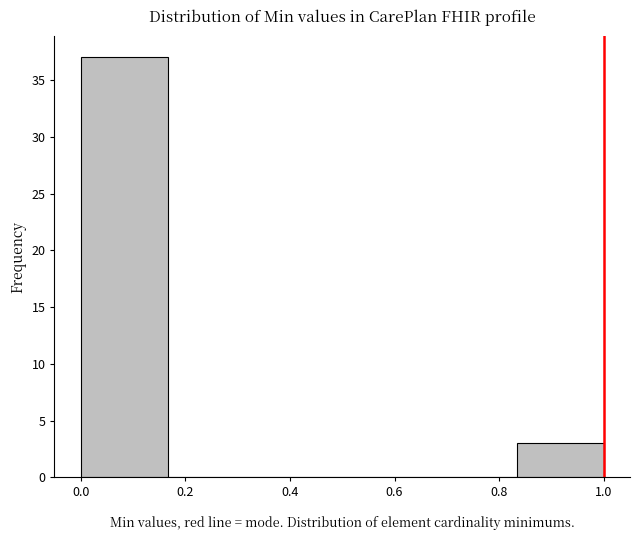

Reading left to right, list every bar in this chart as the range it spans on the x-axis followed by its height. Neither the bar edges nor the heights are printed on the chart, so give them approximately, as read against the axes.

0.00 to 0.16: 37
0.16 to 0.34: 0
0.34 to 0.50: 0
0.50 to 0.66: 0
0.66 to 0.84: 0
0.84 to 1.00: 3